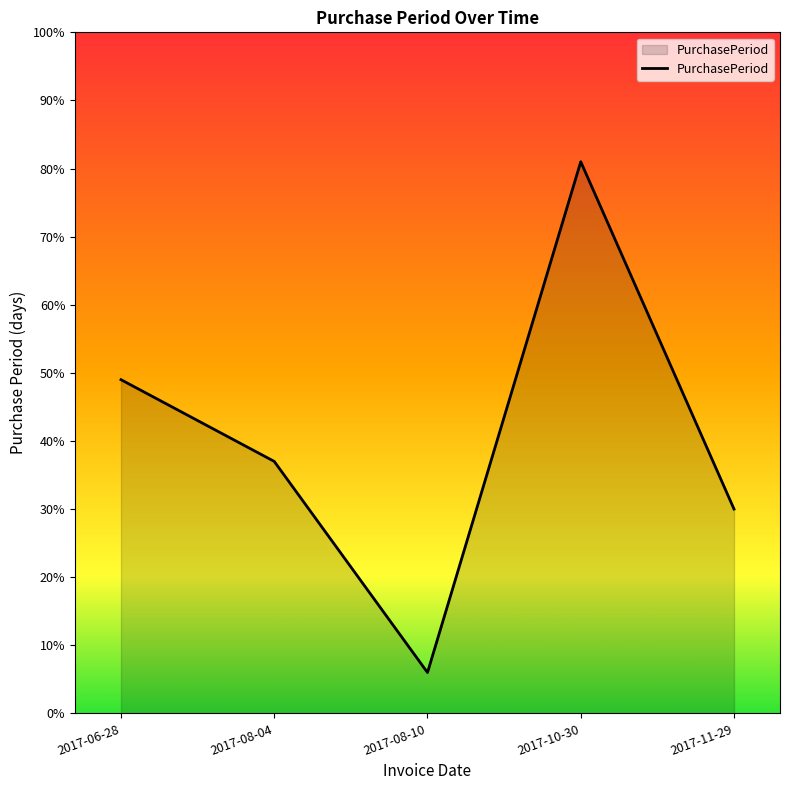

What is the ratio of the value at 2017-10-30 to the value at 2017-11-29?

2.7